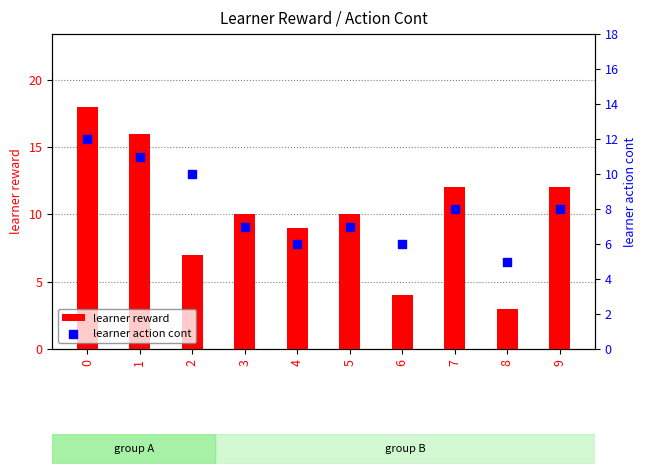

What are all the series names shown in the legend?

learner reward, learner action cont